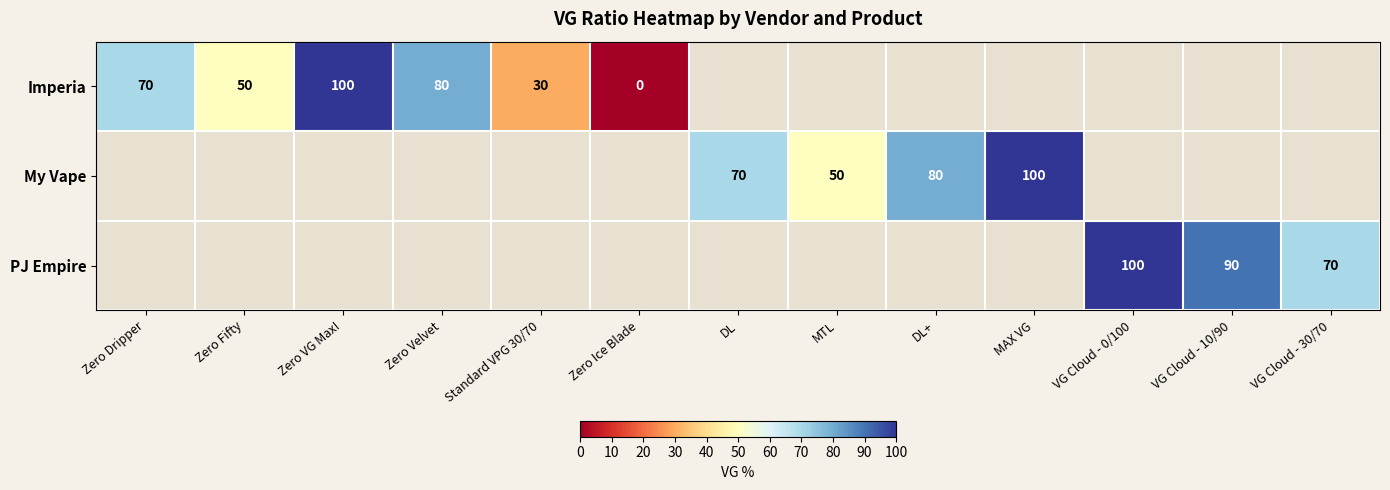

The value of PJ Empire at VG Cloud - 30/70 is 29. True or false?

False